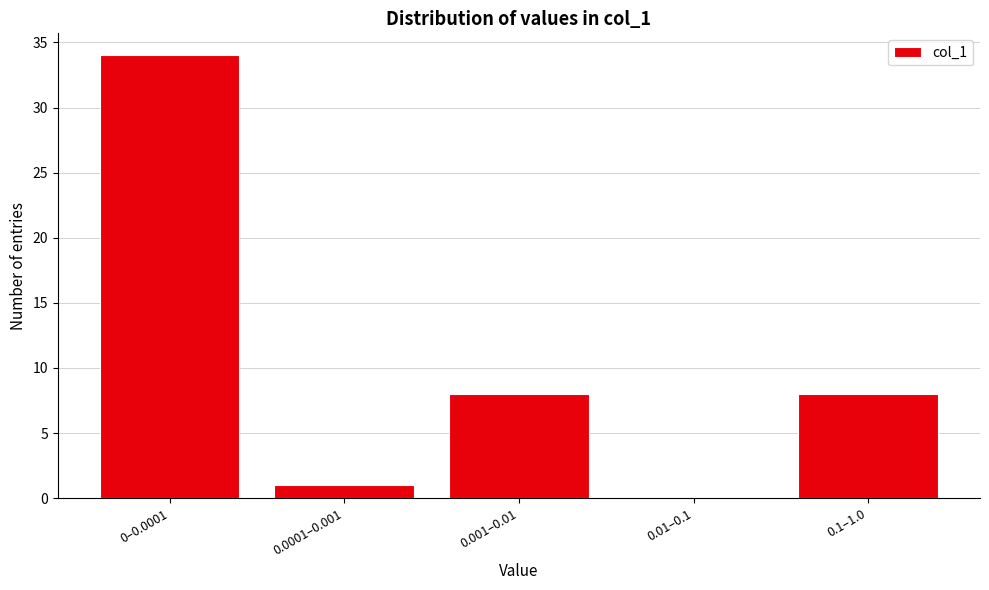

Reading right to left, list all the values displayed in this chart.

0.1–1.0=8	0.01–0.1=0	0.001–0.01=8	0.0001–0.001=1	0–0.0001=34